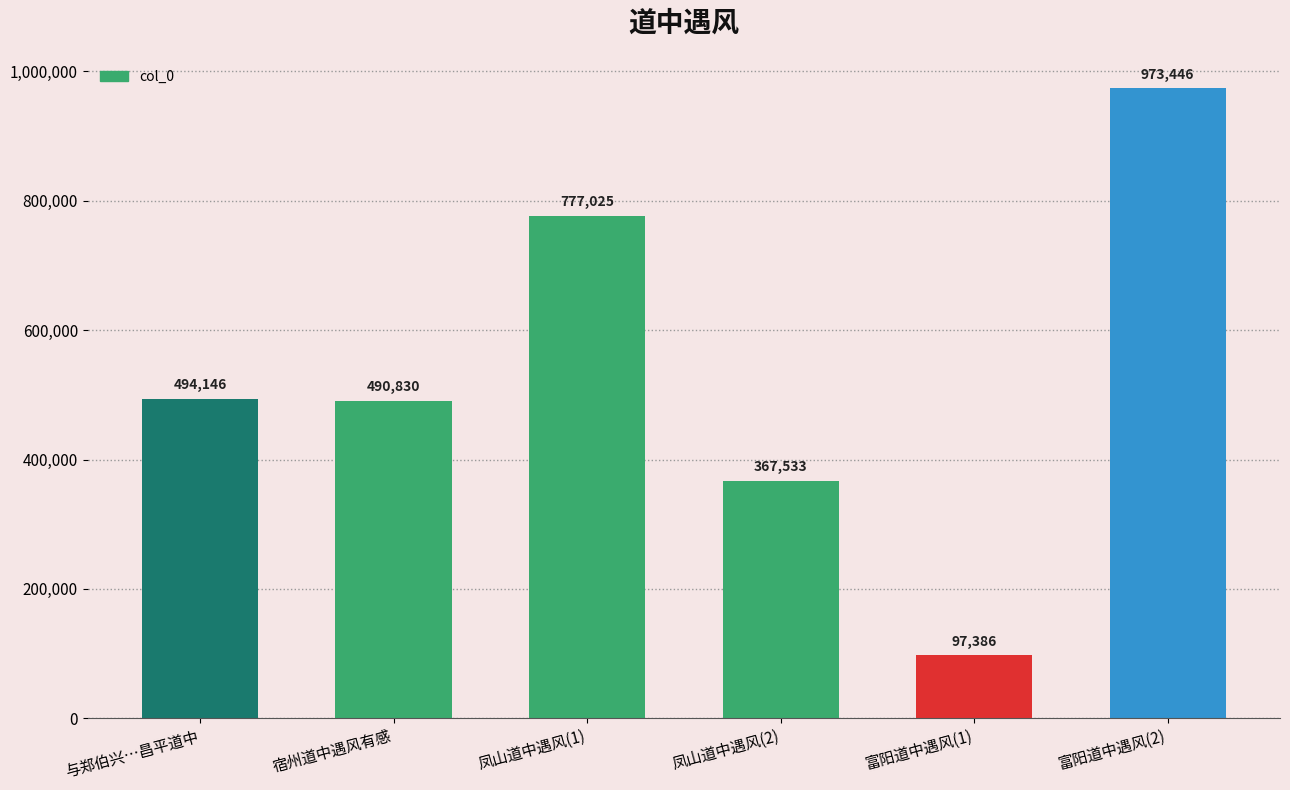

What position from the right is 凤山道中遇风(2)?

3